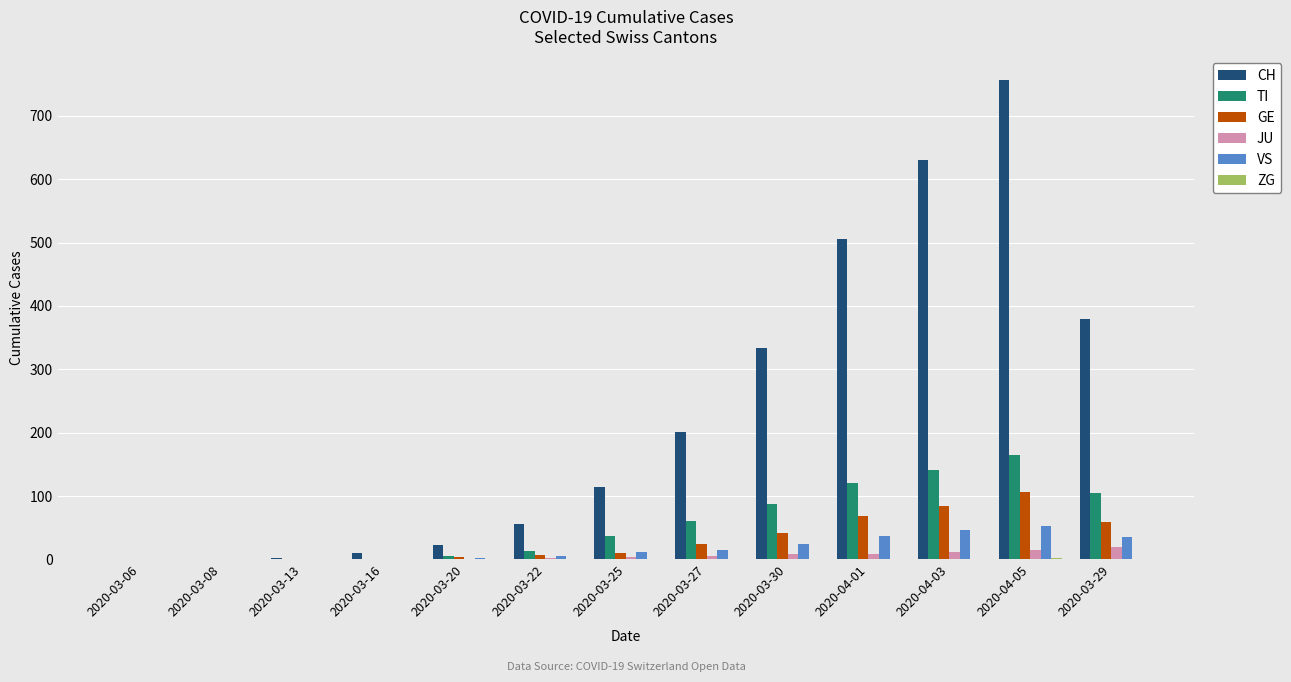

How many groups of bars are there?

13